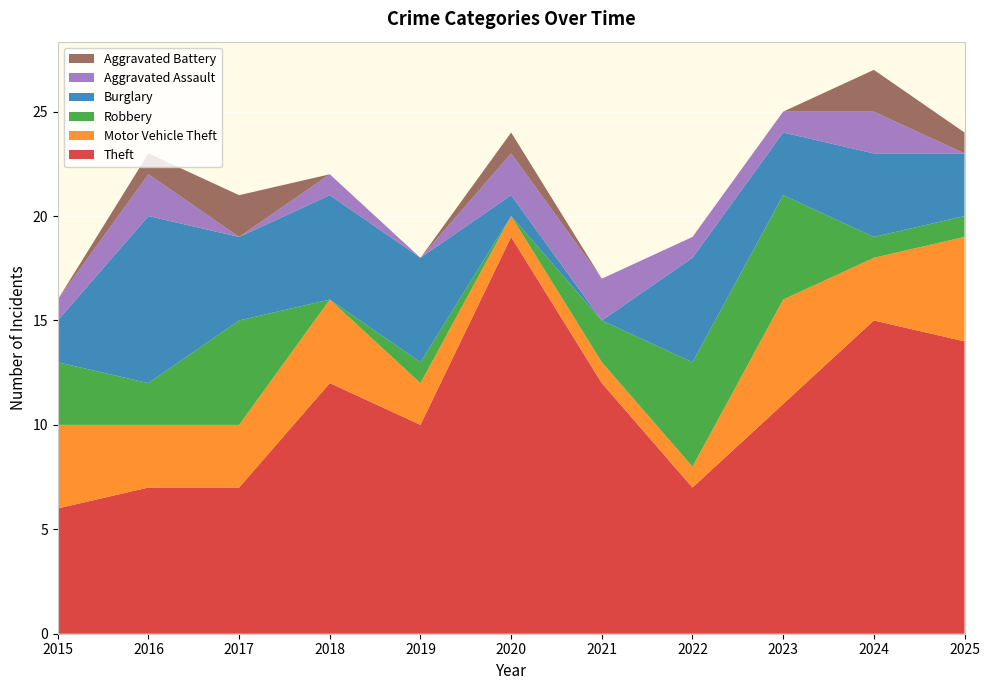

Reading left to right, list all the values displayed in this chart.

Theft: 2015=6	2016=7	2017=7	2018=12	2019=10	2020=19	2021=12	2022=7	2023=11	2024=15	2025=14
Motor Vehicle Theft: 2015=4	2016=3	2017=3	2018=4	2019=2	2020=1	2021=1	2022=1	2023=5	2024=3	2025=5
Robbery: 2015=3	2016=2	2017=5	2018=0	2019=1	2020=0	2021=2	2022=5	2023=5	2024=1	2025=1
Burglary: 2015=2	2016=8	2017=4	2018=5	2019=5	2020=1	2021=0	2022=5	2023=3	2024=4	2025=3
Aggravated Assault: 2015=1	2016=2	2017=0	2018=1	2019=0	2020=2	2021=2	2022=1	2023=1	2024=2	2025=0
Aggravated Battery: 2015=0	2016=1	2017=2	2018=0	2019=0	2020=1	2021=0	2022=0	2023=0	2024=2	2025=1